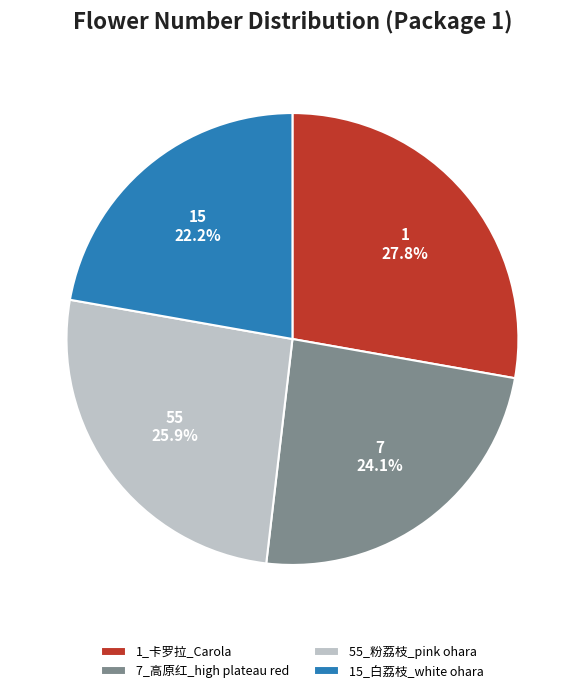

To the nearest percent, what portion does 7_高原红_high plateau red represent?

24%